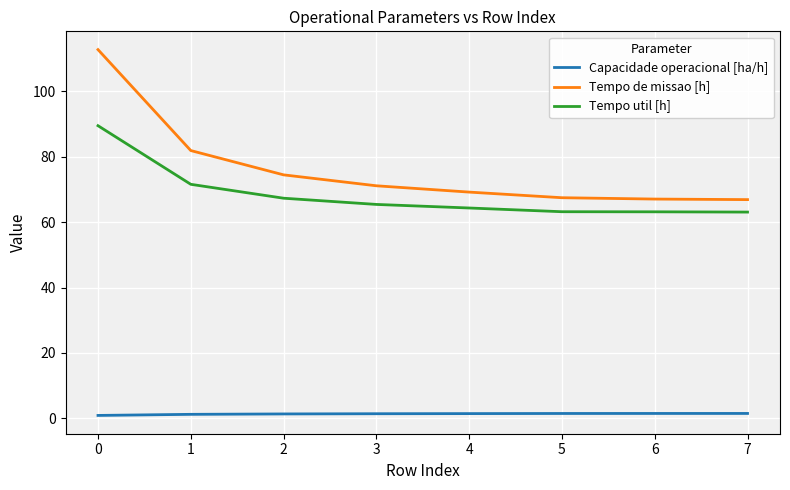

What is the difference between the highest and lowest values at 3?

69.7